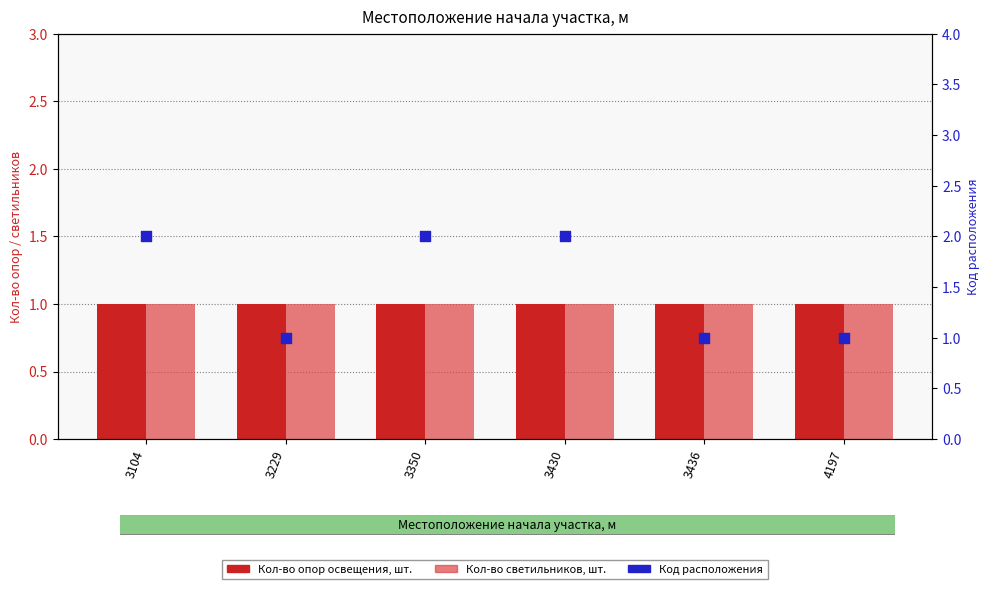

Which series has the largest total across all categories?

Код расположения